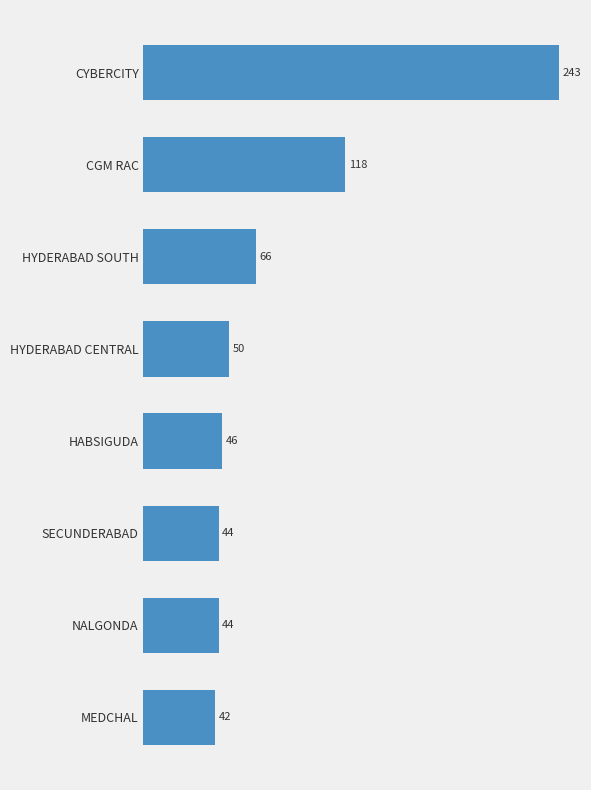

What is the label of the 7th bar from the bottom?

CGM RAC